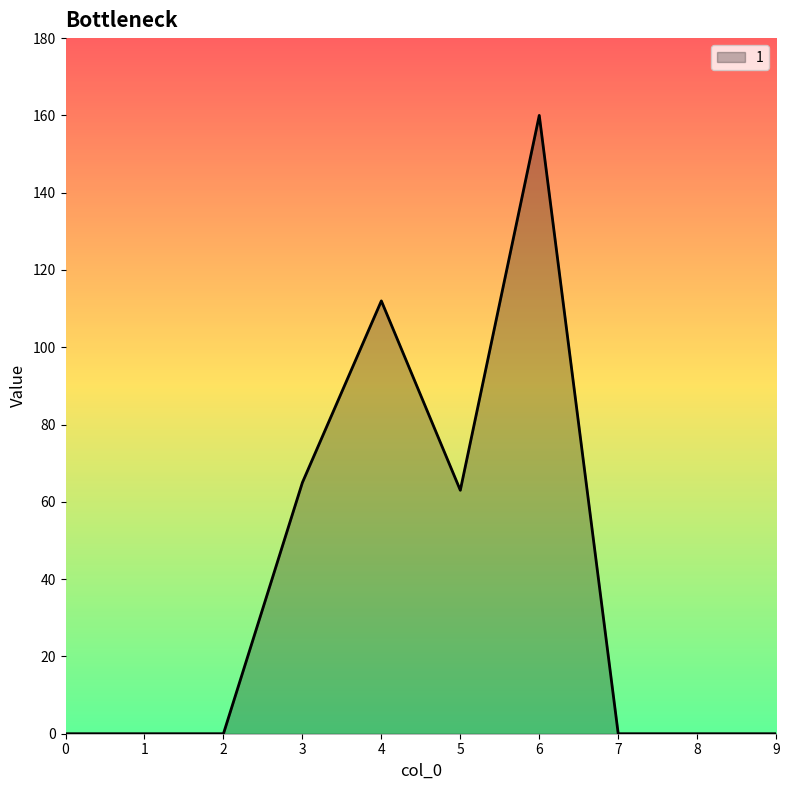

The value at 6 is 160. True or false?

True